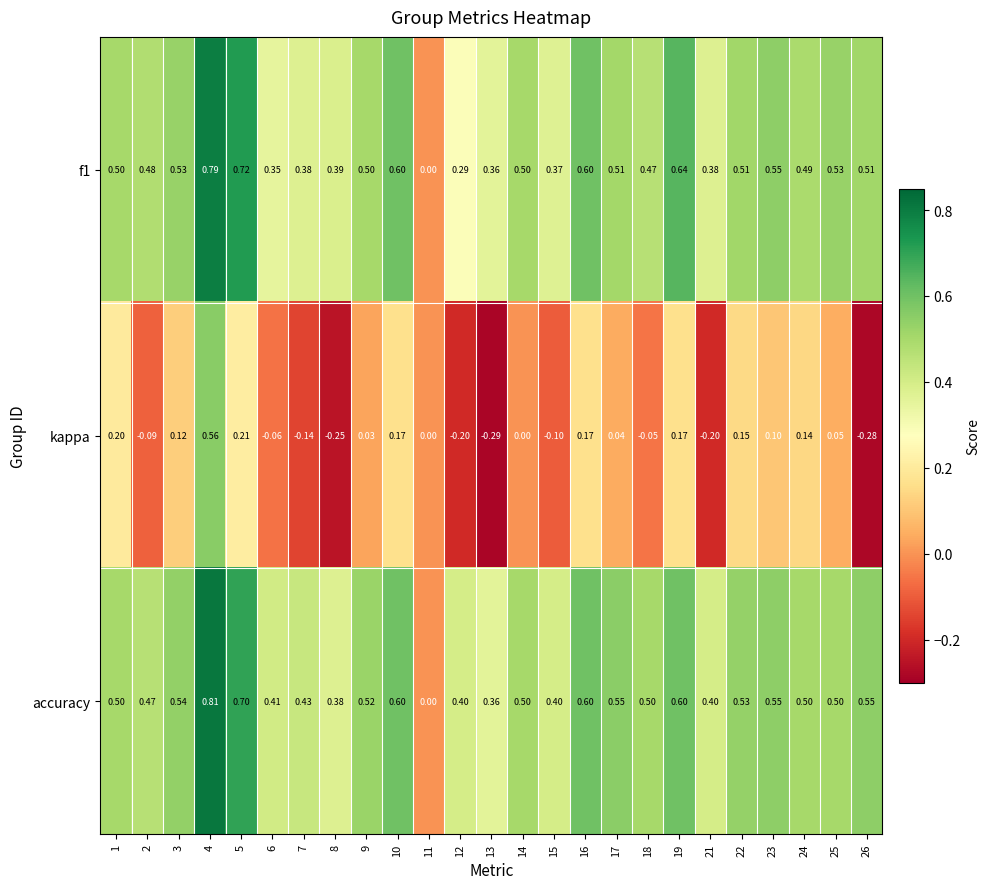

Which series has the widest spread of values?

kappa